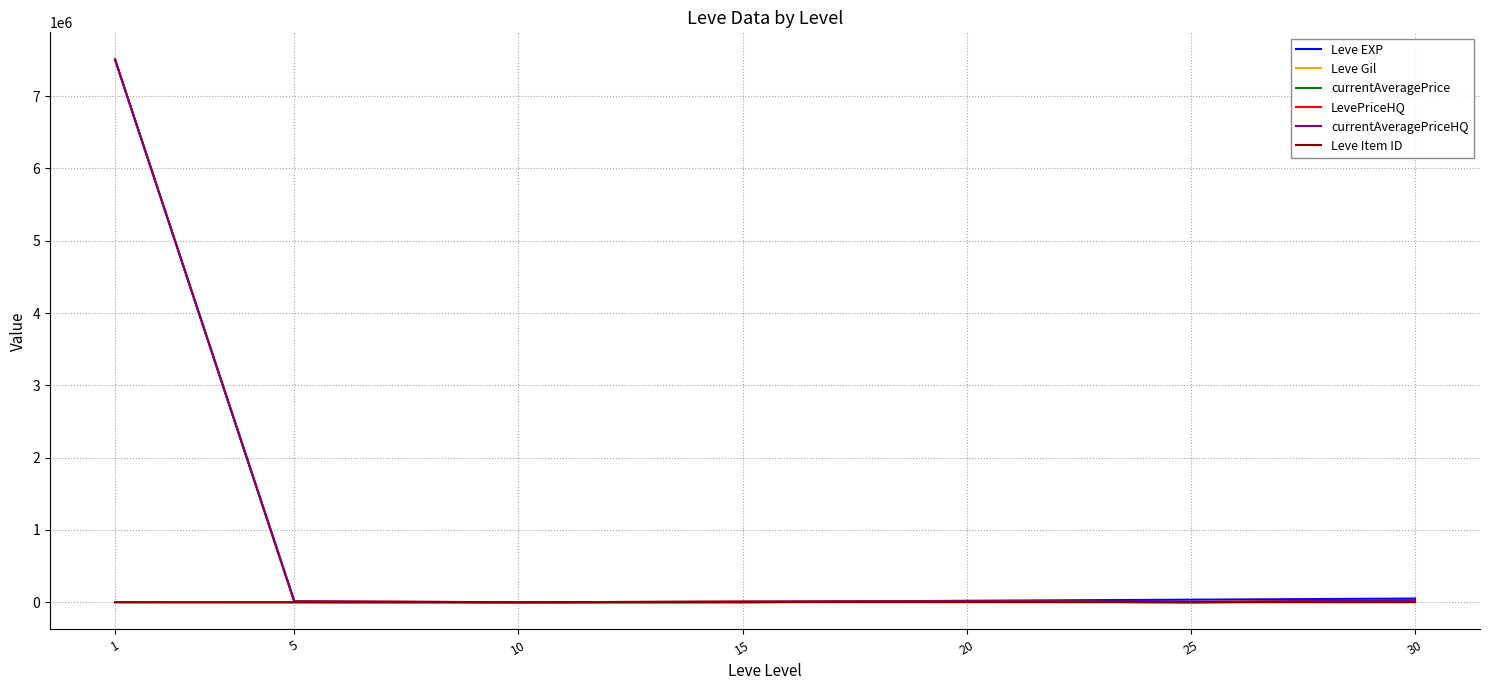

Is the value of LevePriceHQ at 20 greater than the value of currentAveragePrice at 1?

No